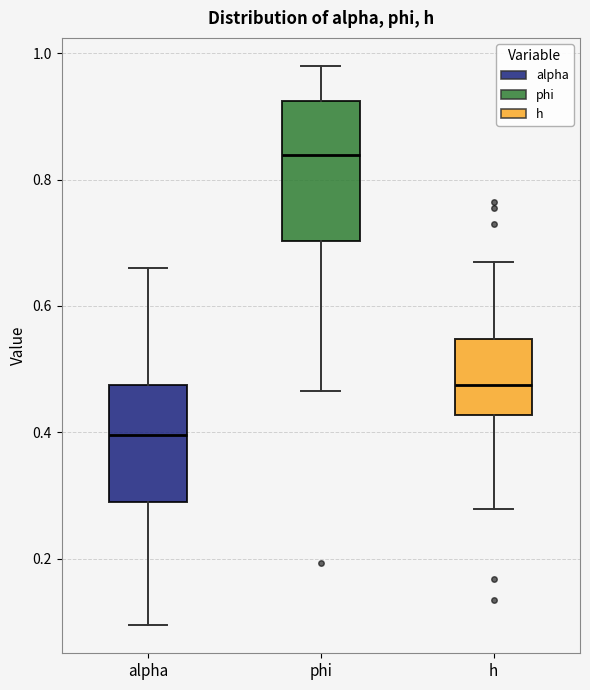

Comparing the boxes themselves (not the whiskers), which one is the tallest?

phi